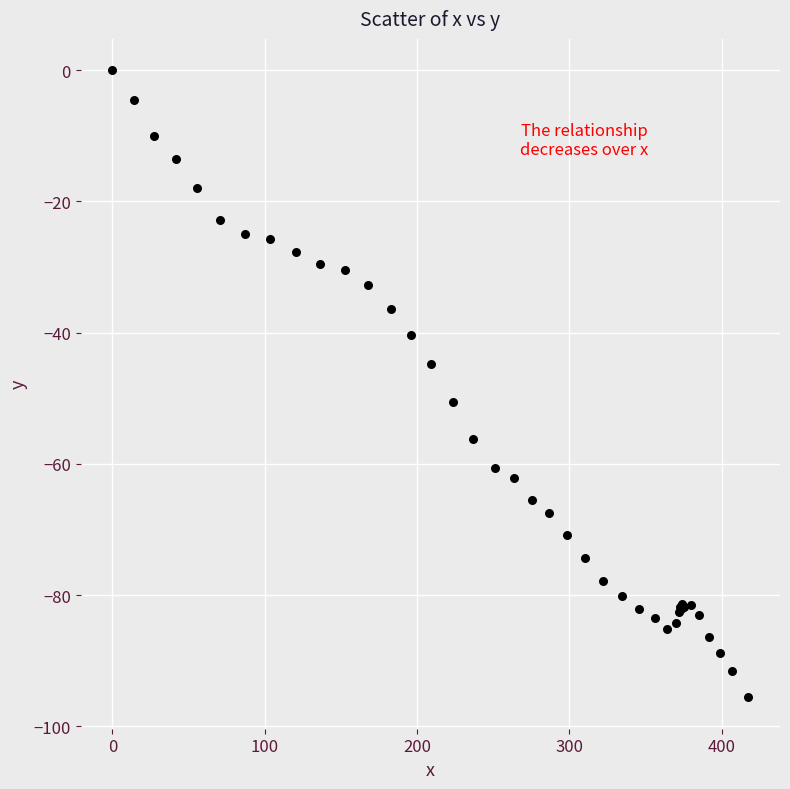

What Y value in the scatter plot is closest to -47?

-44.8